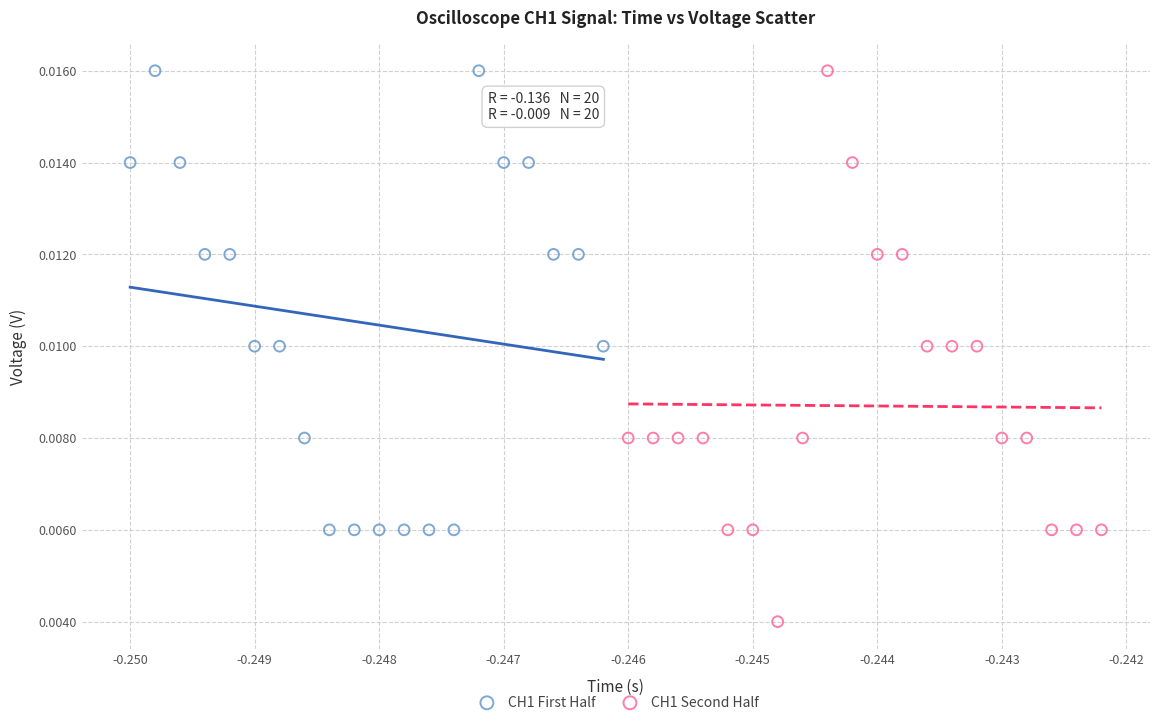

Which series has the largest Y range (max minus min)?

CH1 Second Half